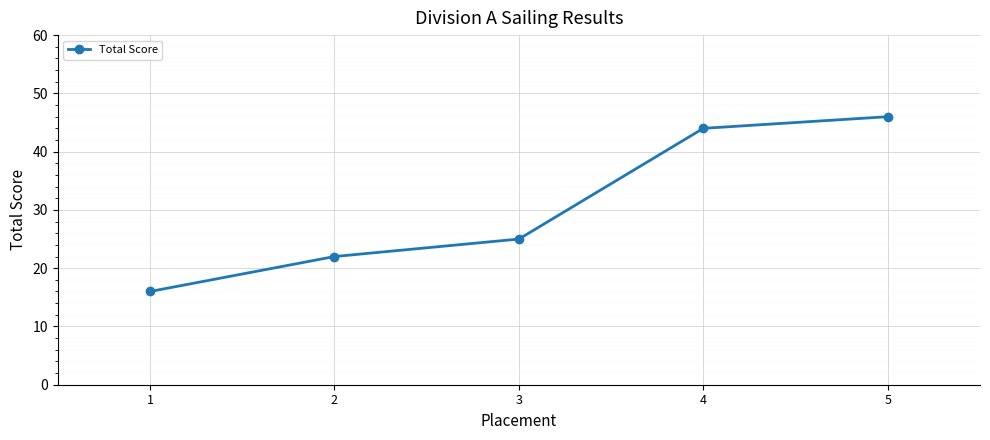

What is the difference between the maximum and minimum values?

30